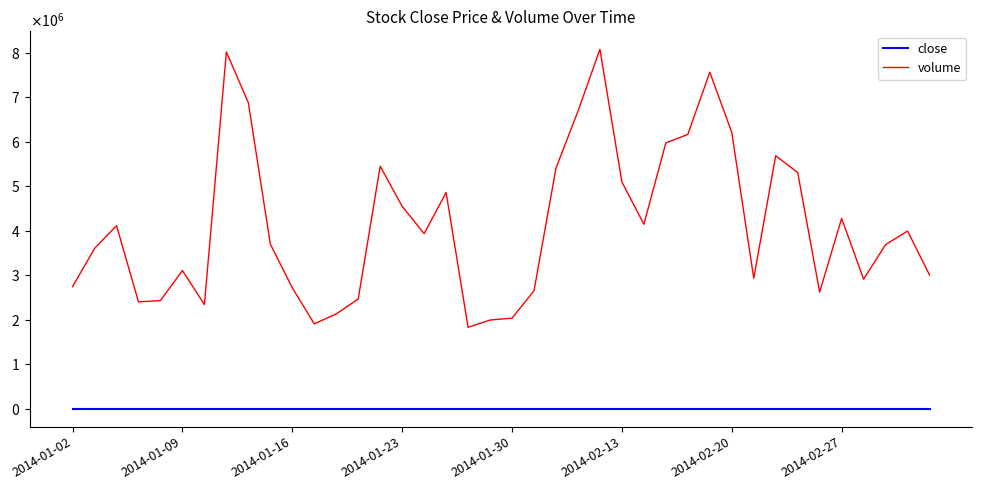

True or false: volume and close cross at least once.

False